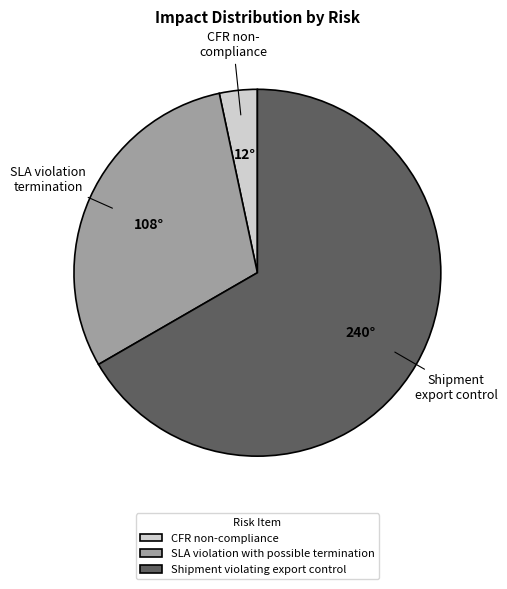

Combined, do SLA violation with possible termination and CFR non-compliance account for over 50%?

No